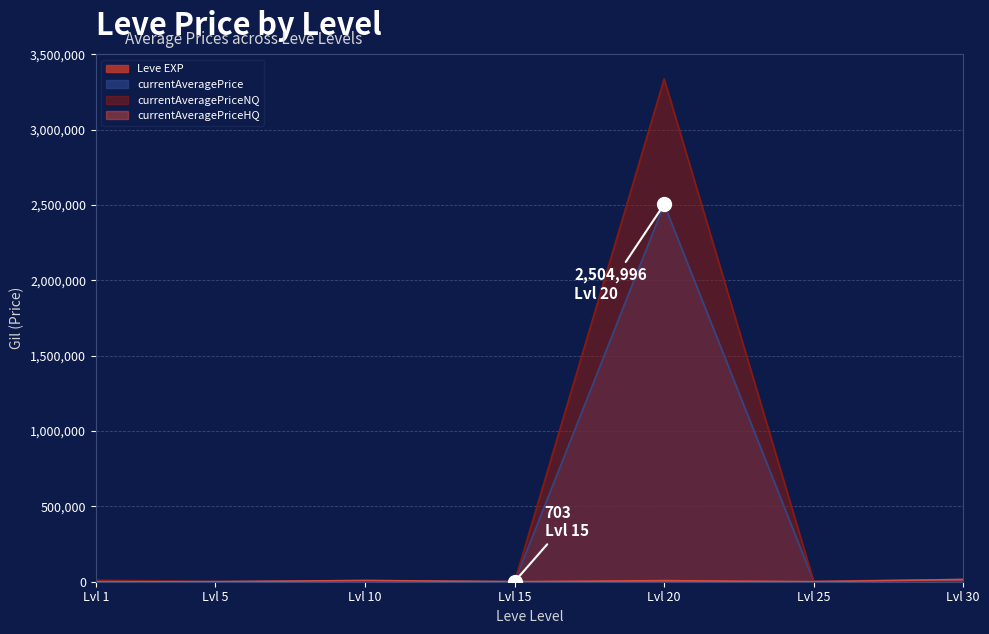

What is the maximum value shown in the chart?

3337578